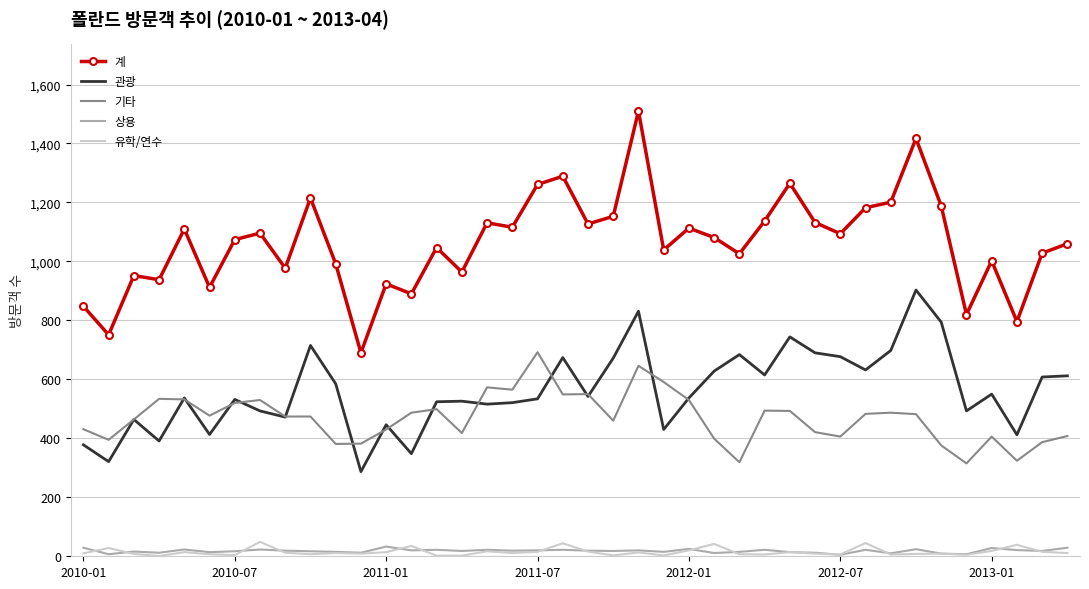

True or false: 관광 and 상용 intersect in this chart.

False